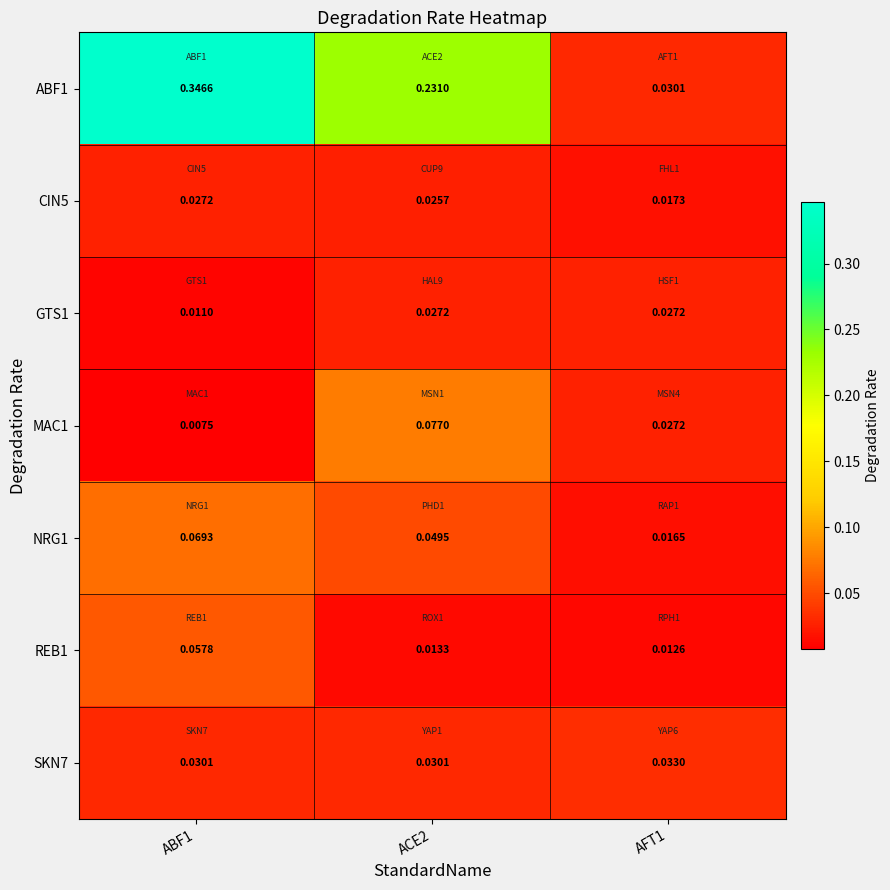

Is the value of GTS1 at ABF1 greater than the value of REB1 at ACE2?

No